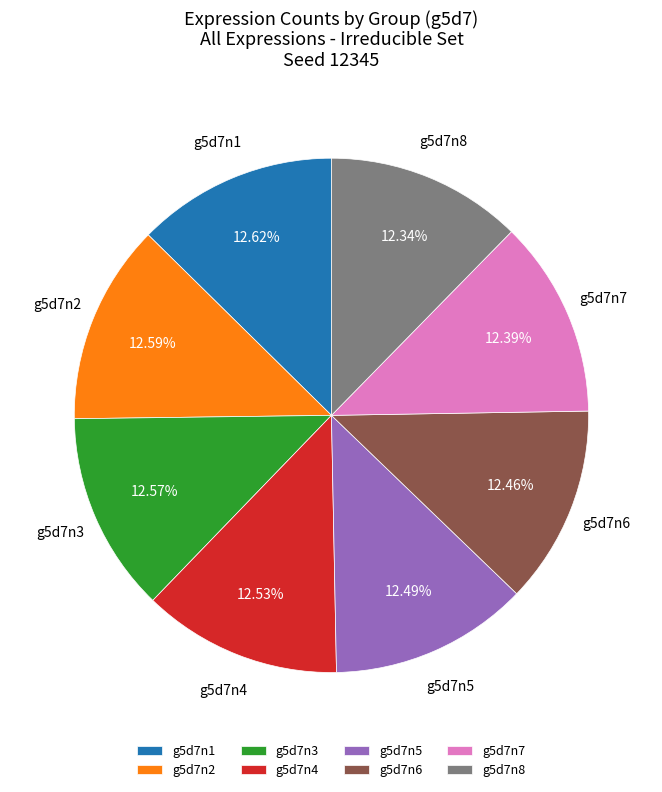

What percentage is the g5d7n3 slice, to the nearest percent?

13%